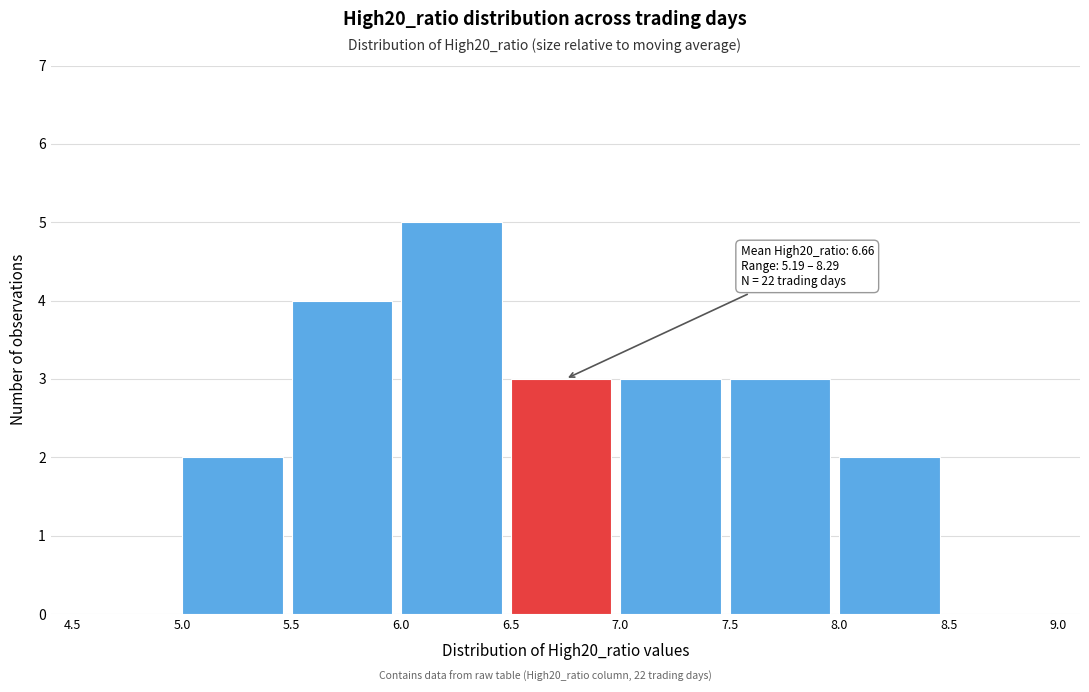

Over which range of the x-axis is the bar tallest?

6.0 to 6.5